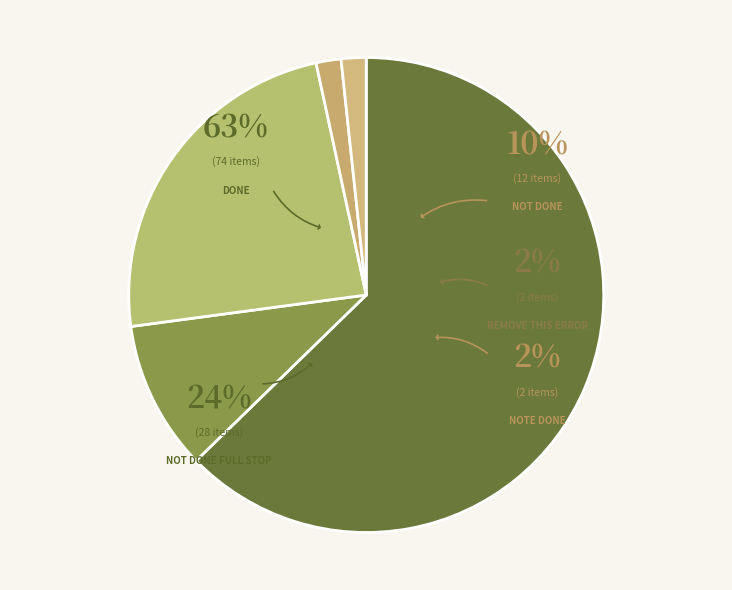

To the nearest percent, what is the combined percentage of Done and Not done?

73%